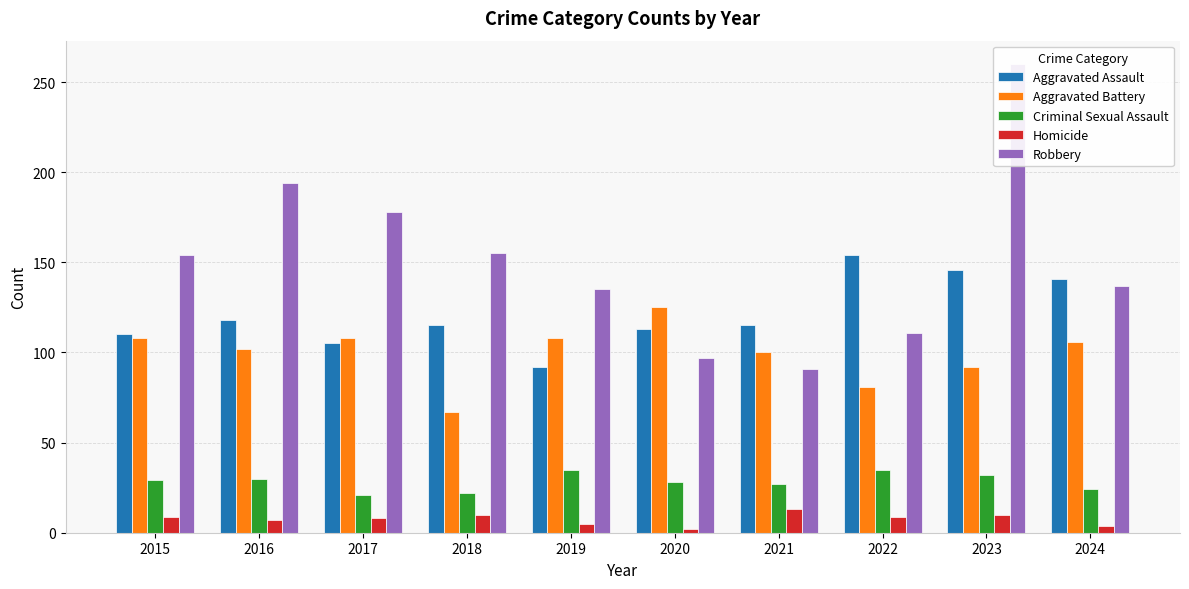

What is the difference between the highest and lowest values at 2019?

130